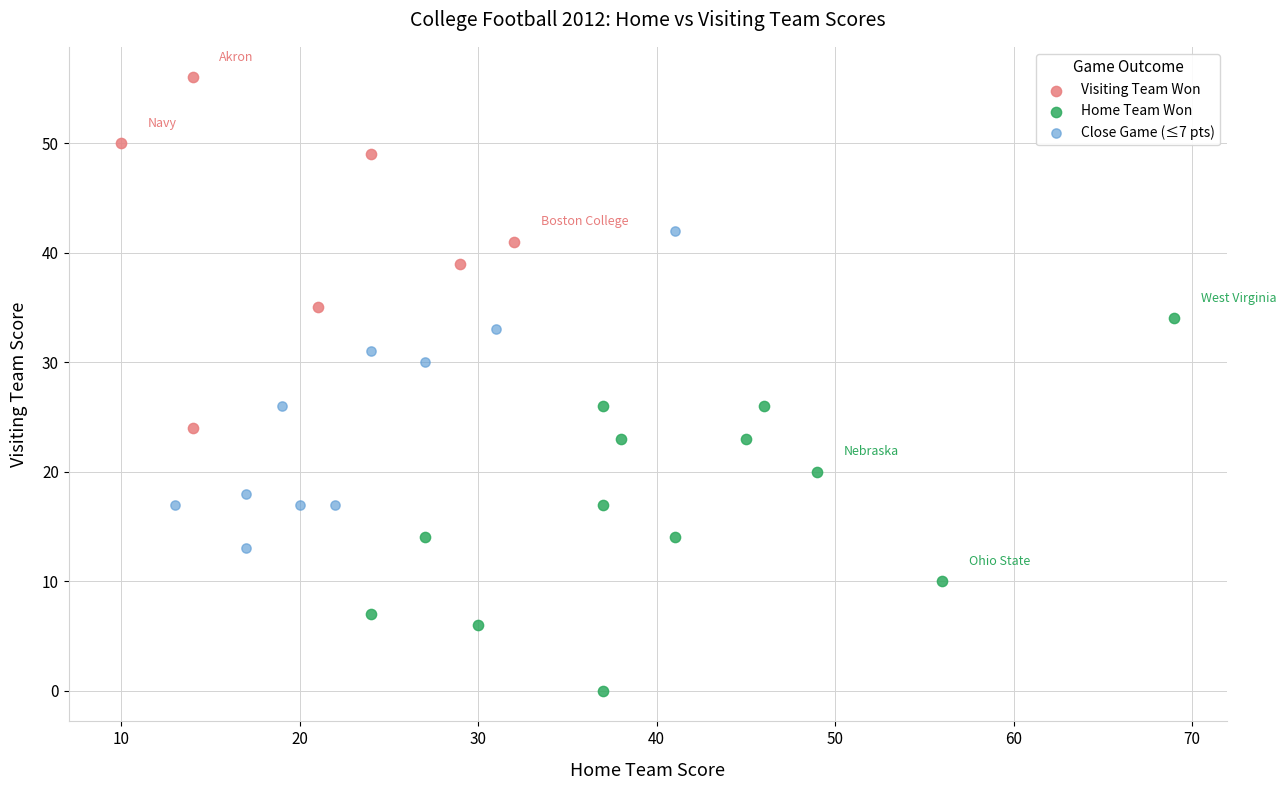

Which series contains the highest Y value?

Visiting Team Won